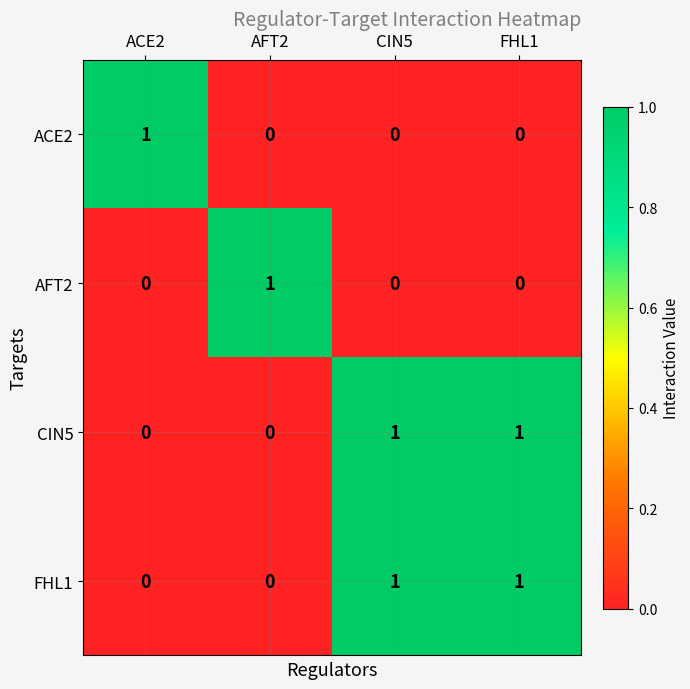

Reading right to left, transcribe all the data shown in this chart.

ACE2: 0	0	0	1
AFT2: 0	0	1	0
CIN5: 1	1	0	0
FHL1: 1	1	0	0